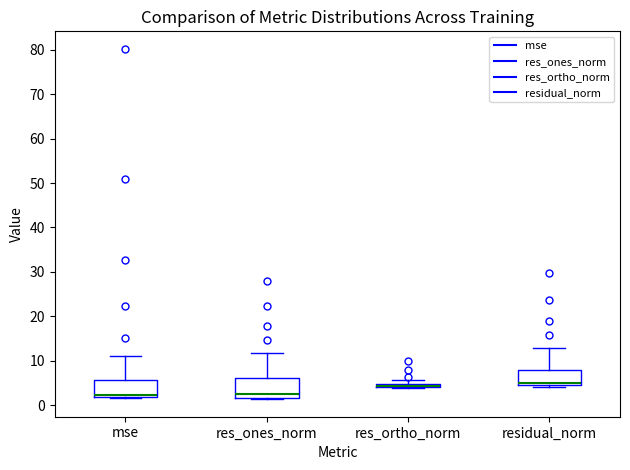

Where is the upper edge of the box for res_ortho_norm on the y-axis? The values are not printed on the chart, so give them approximately, as read against the axis.

5